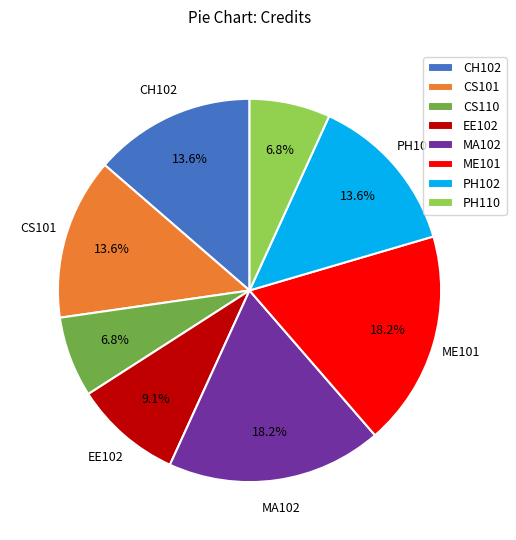

Does ME101 account for over 50% of the chart?

No